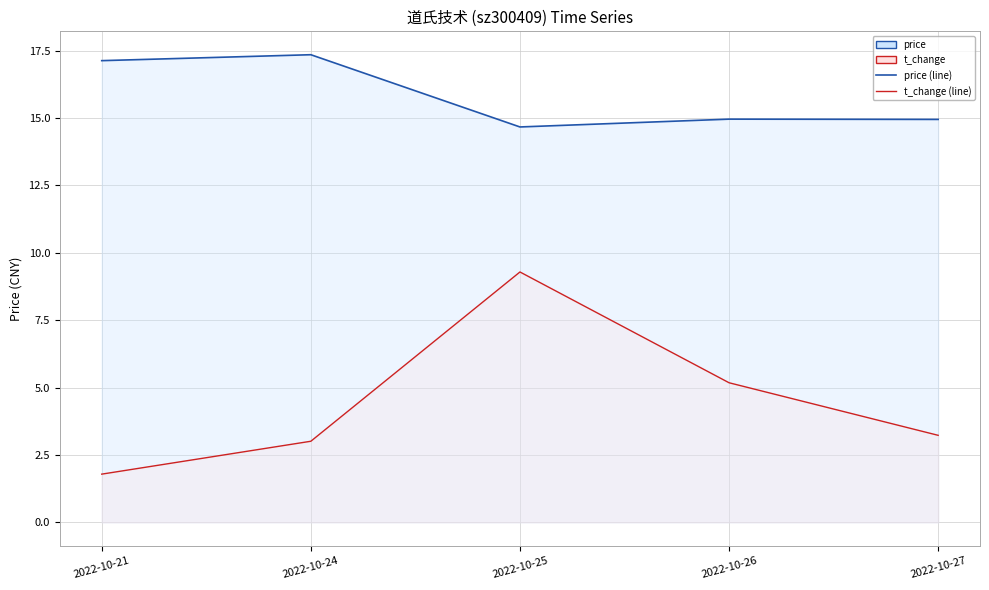

True or false: t_change (line) and price (line) cross at least once.

False